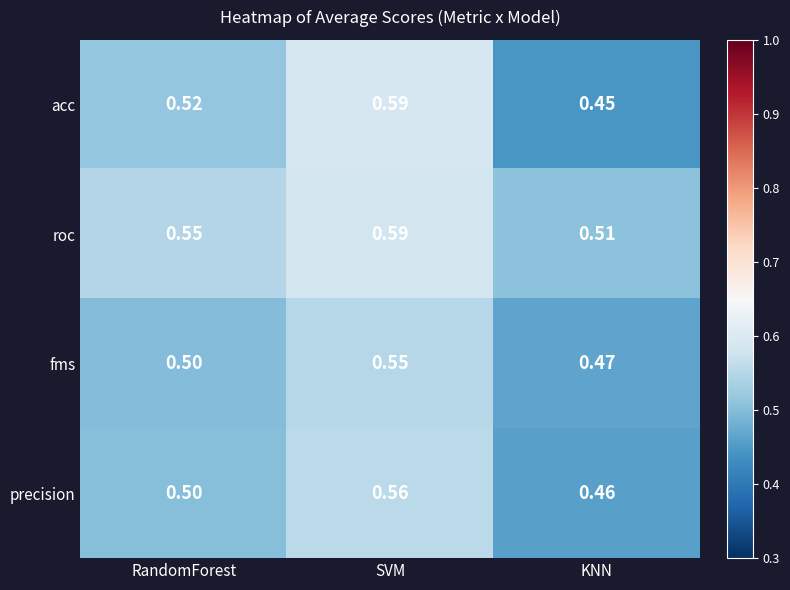

Which category has the lowest value across all series?

KNN